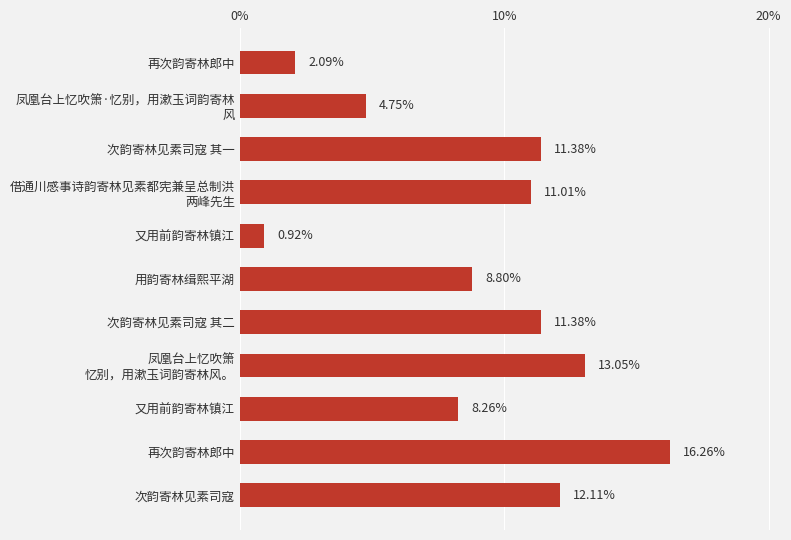

Does the chart contain any negative values?

No